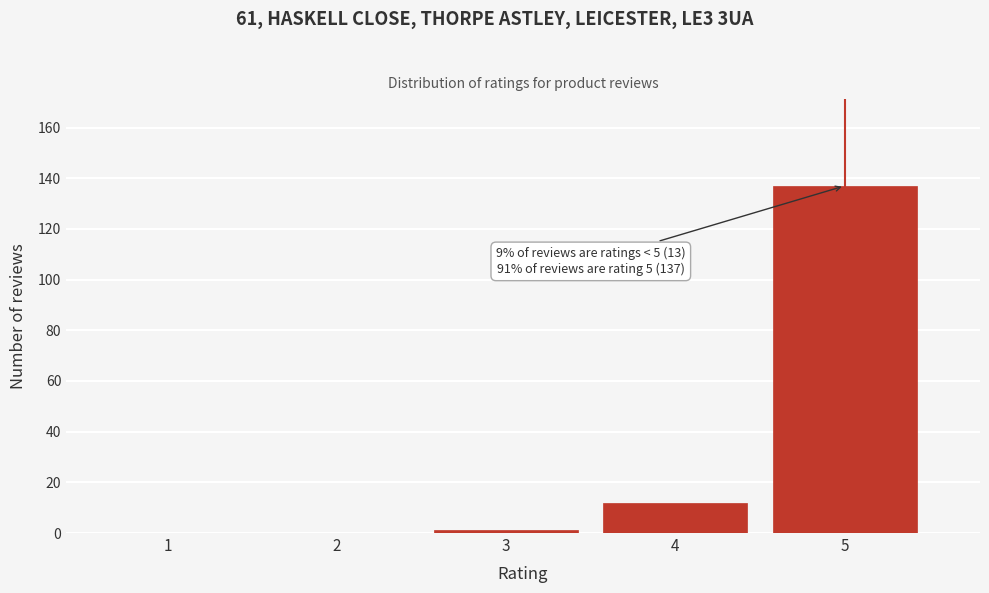

Reading left to right, transcribe all the data shown in this chart.

1=0	2=0	3=1	4=12	5=137